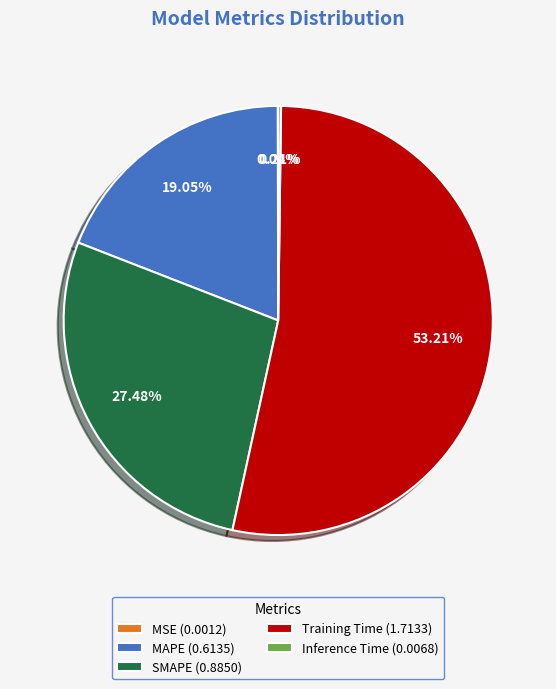

To the nearest percent, what is the combined percentage of Training Time and MAPE?

72%